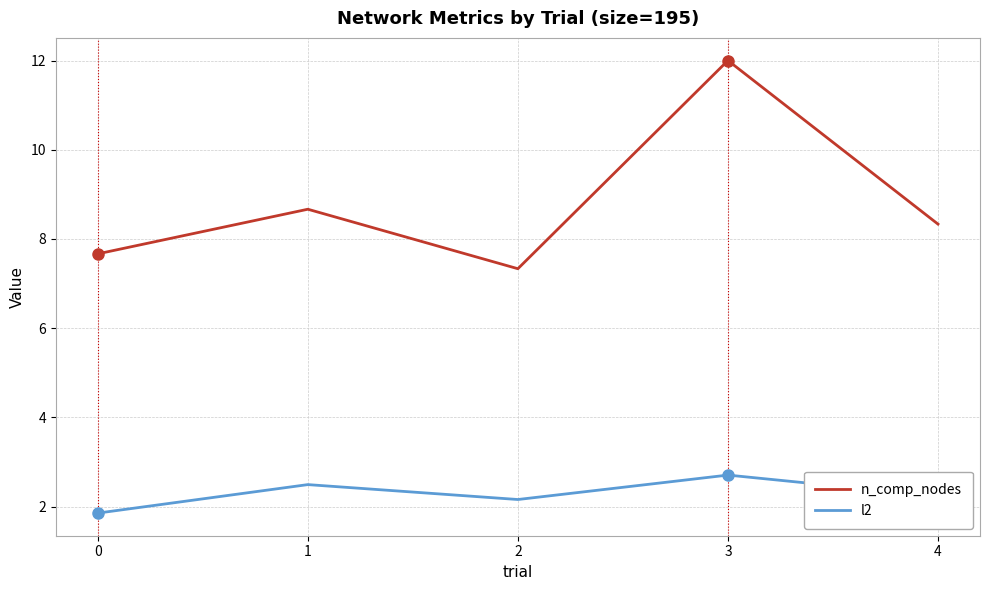

What is the total value across all series at 2?

9.5